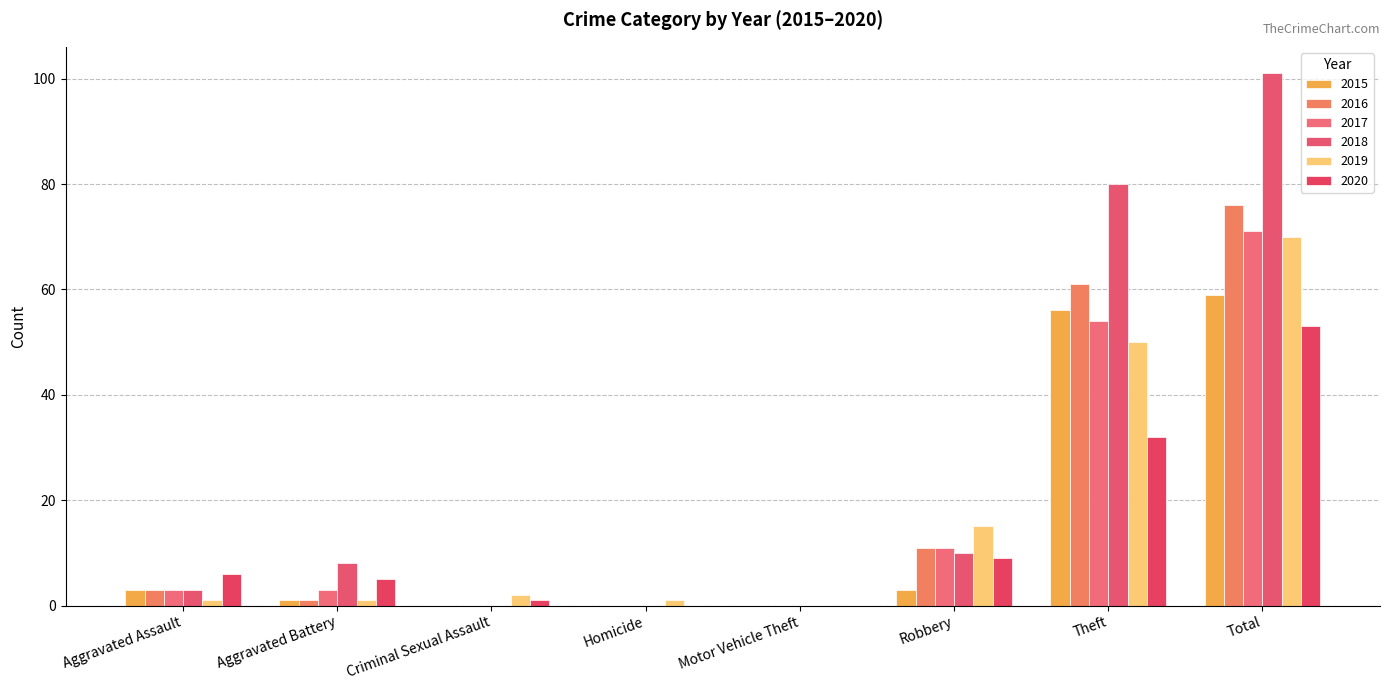

True or false: 2018 has a value of 0 at Homicide.

True